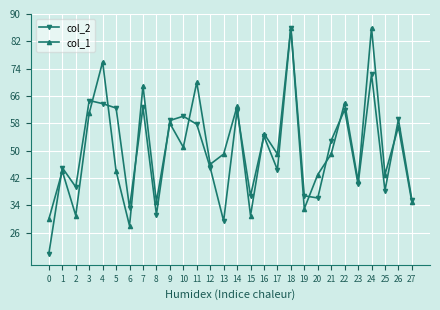

What is the maximum value for col_2?

86.0